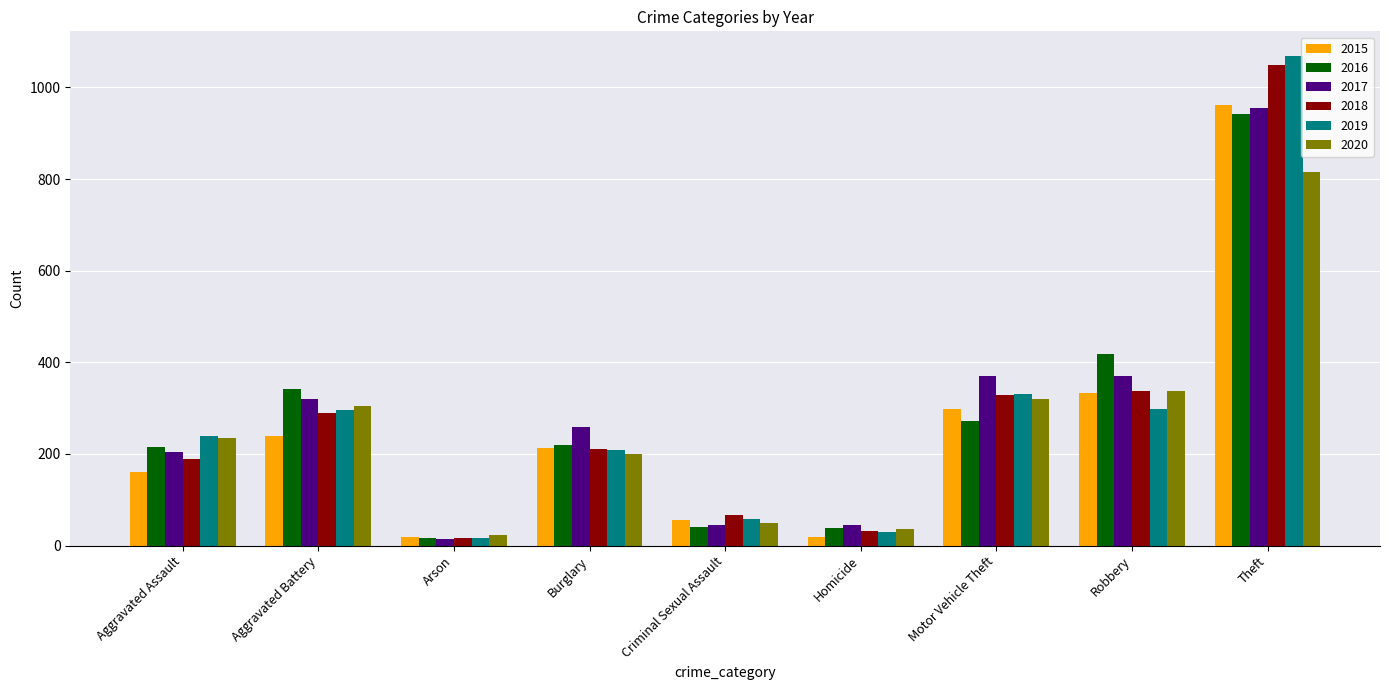

What value does the 2017 series have at Aggravated Assault, to the nearest 50?

200